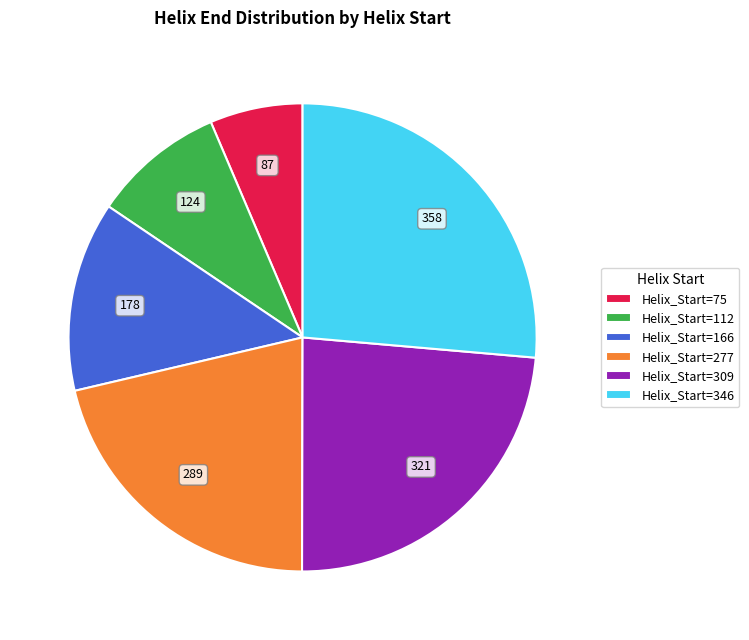

Is there a majority slice in this chart?

No